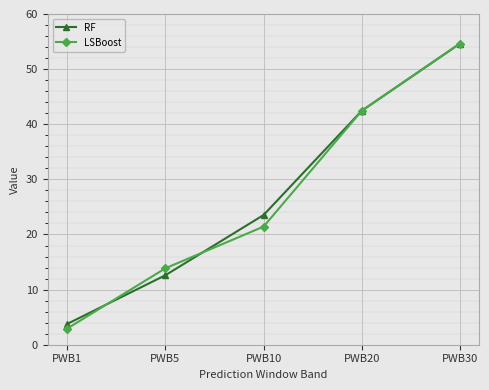

How many lines are shown in the chart?

2